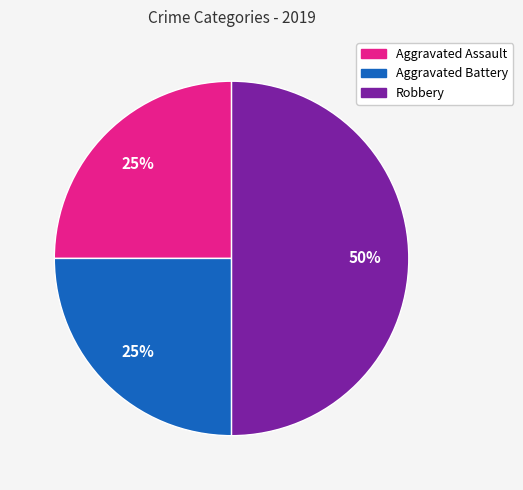

To the nearest percent, what is the average slice percentage?

33%